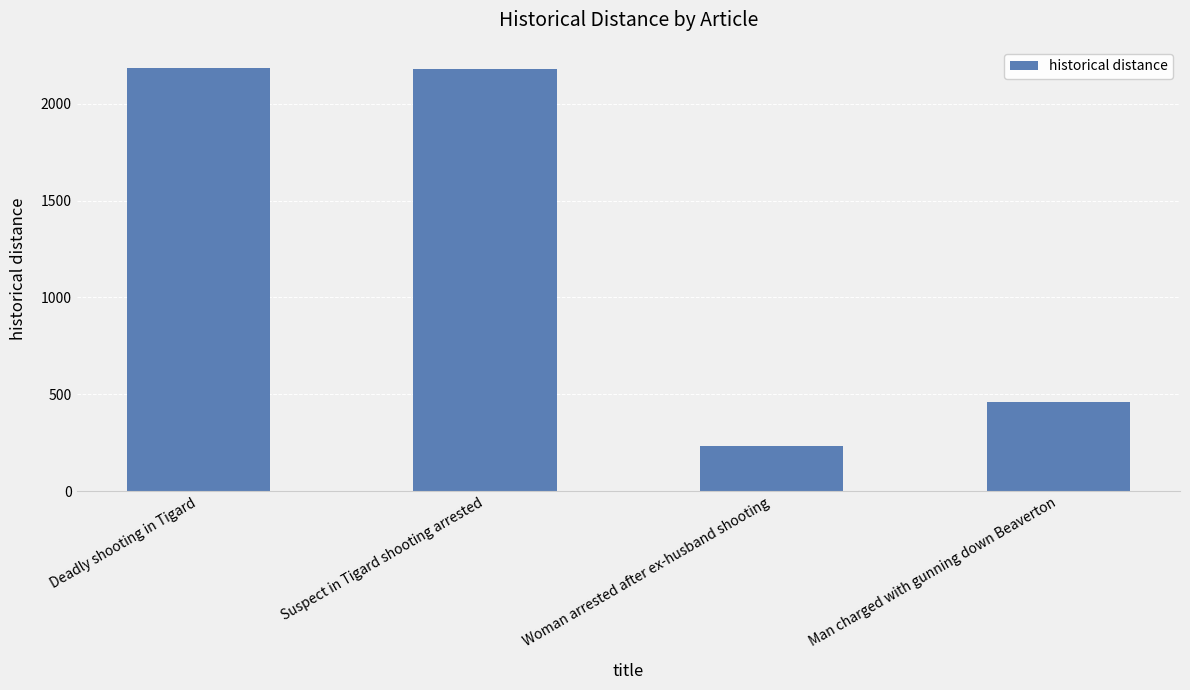

What is the maximum value shown in the chart?

2186